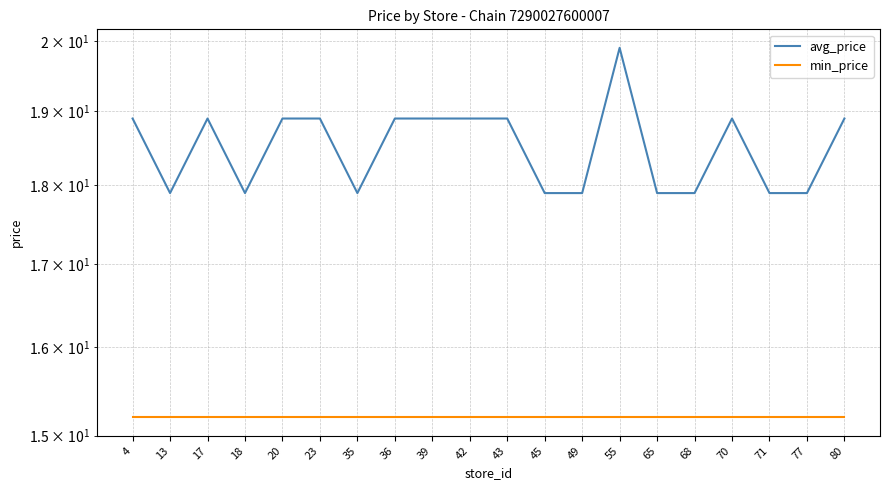

What is the value of the avg_price point at the 8th from the left?

18.9